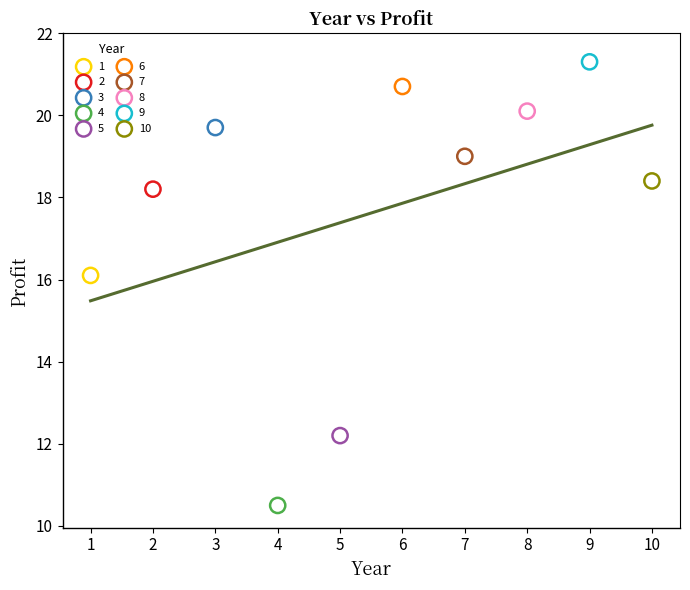

Which series contains the lowest Y value?

4